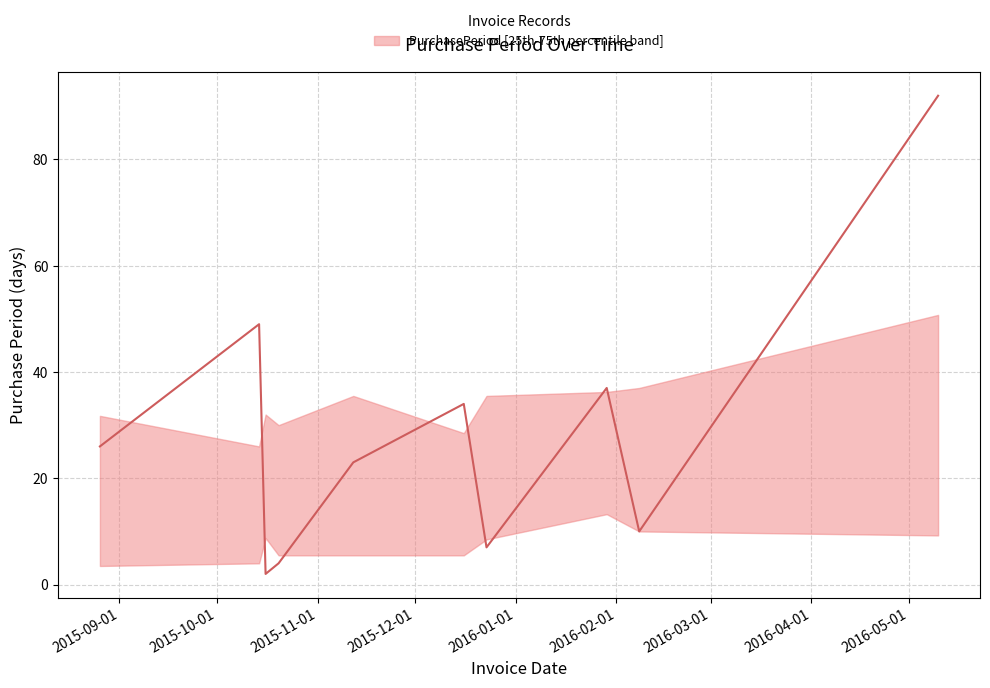

Rank the categories by value from lowest to highest.

2015-10-16, 2015-10-20, 2015-12-23, 2016-02-08, 2015-11-12, 2015-08-26, 2015-12-16, 2016-01-29, 2015-10-14, 2016-05-10